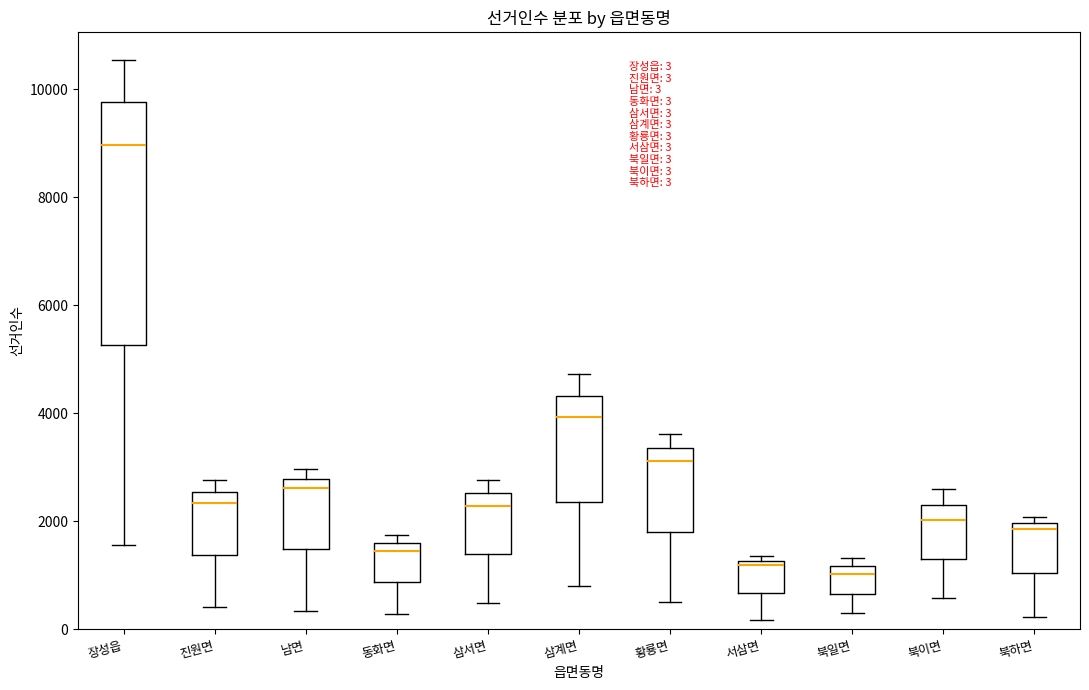

Which box's median line is the highest?

장성읍